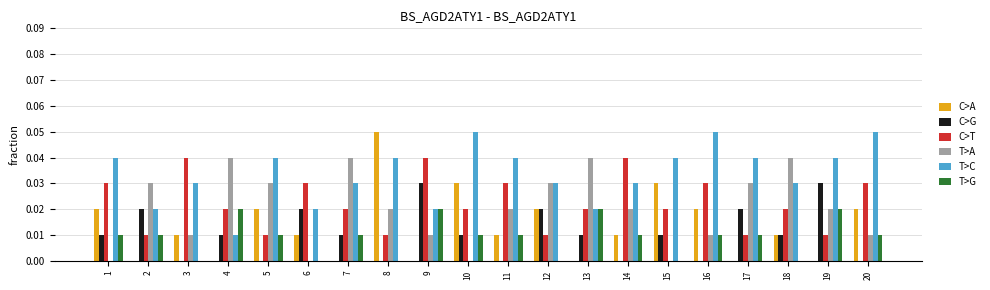

Is the value of C>G at 15 greater than the value of C>T at 13?

No